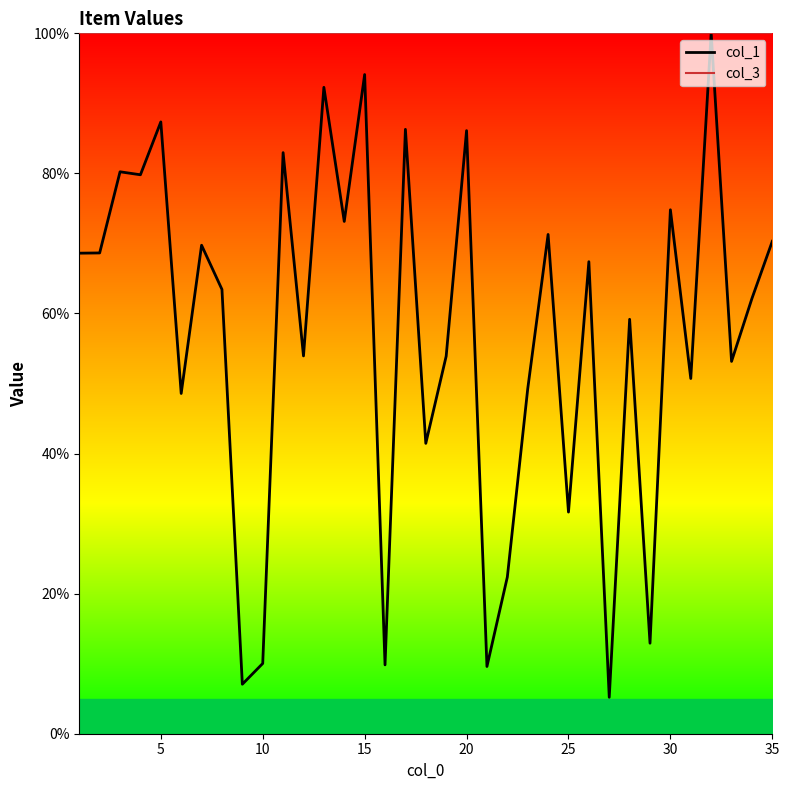

Reading left to right, what are all the values shown in this chart?

col_1 line: 68.6	68.6	80.2	79.8	87.4	48.6	69.7	63.4	7.1	10.0	83.0	53.9	92.3	73.1	94.1	9.8	86.3	41.5	53.9	86.1	9.6	22.4	49.2	71.3	31.6	67.4	5.2	59.2	12.9	74.8	50.7	100.0	53.2	62.1	70.3
col_3 line: 100.0	100.0	100.0	100.0	100.0	100.0	100.0	100.0	100.0	100.0	100.0	100.0	100.0	100.0	100.0	100.0	100.0	100.0	100.0	100.0	100.0	100.0	100.0	100.0	100.0	100.0	100.0	100.0	100.0	100.0	100.0	100.0	100.0	100.0	100.0